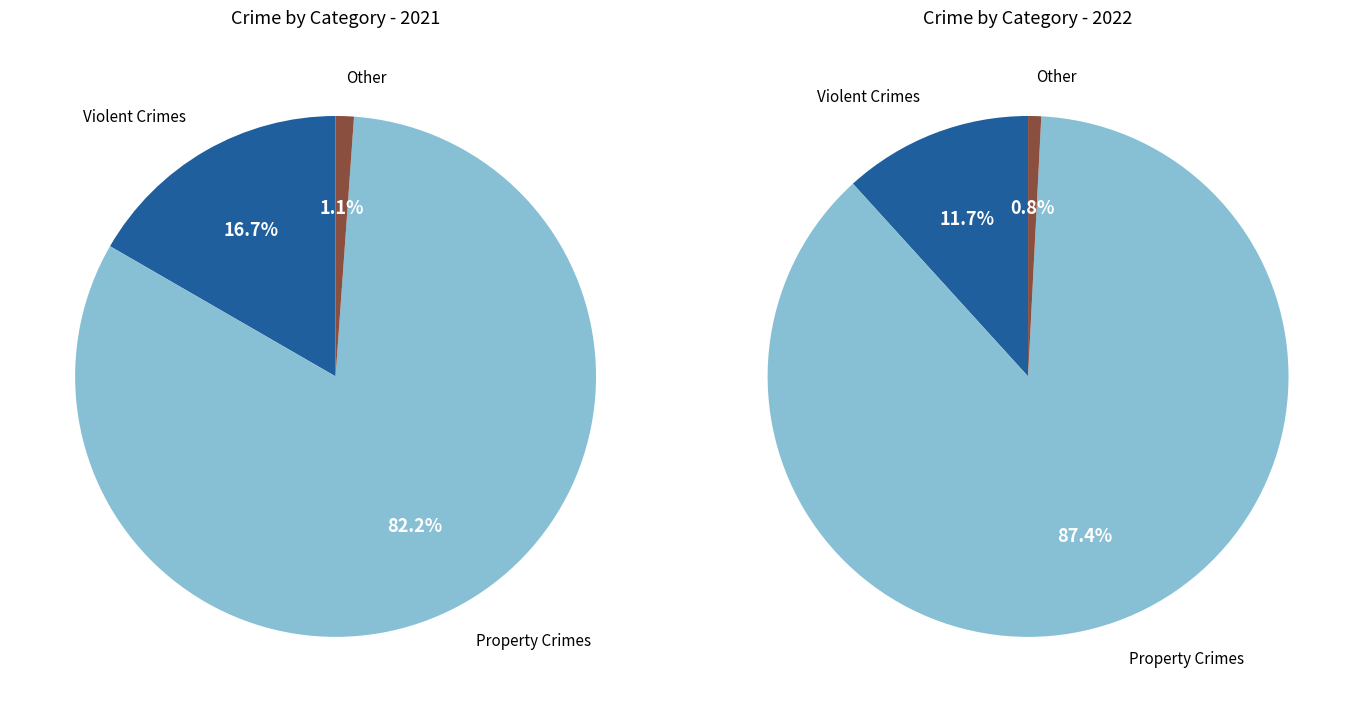

What percentage is NOT represented by 3?

86.7%